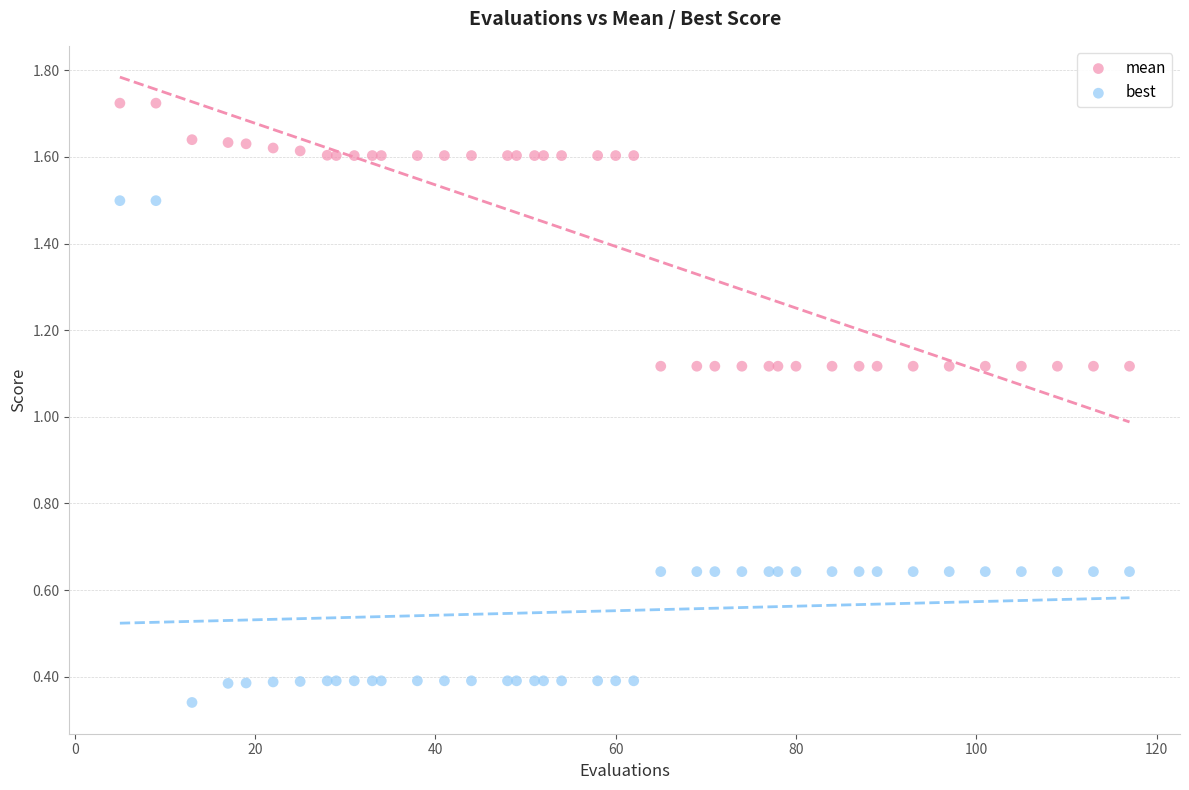

What are all the series names shown in the legend?

mean, best